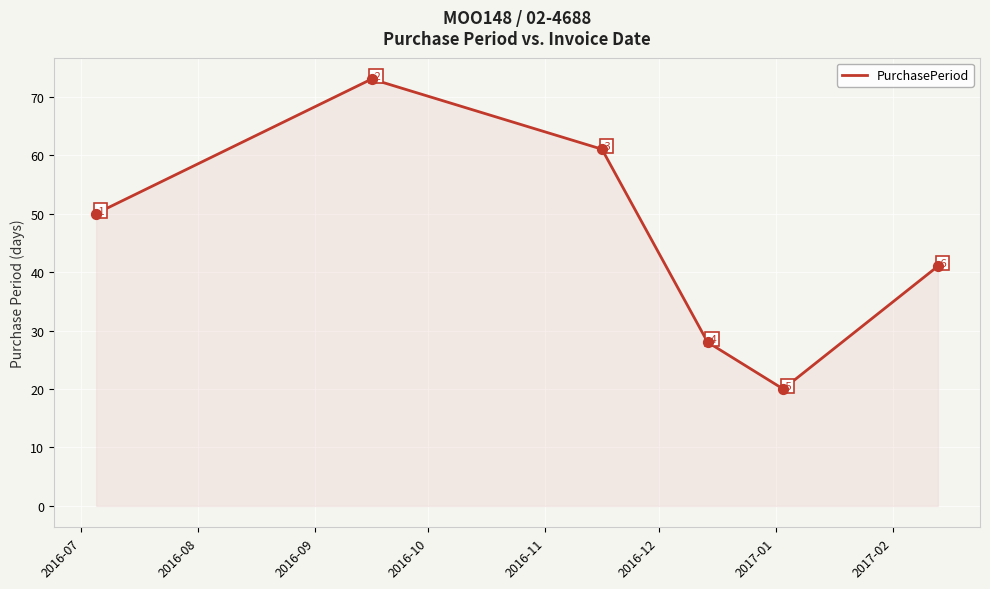

What is the maximum value shown in the chart?

73